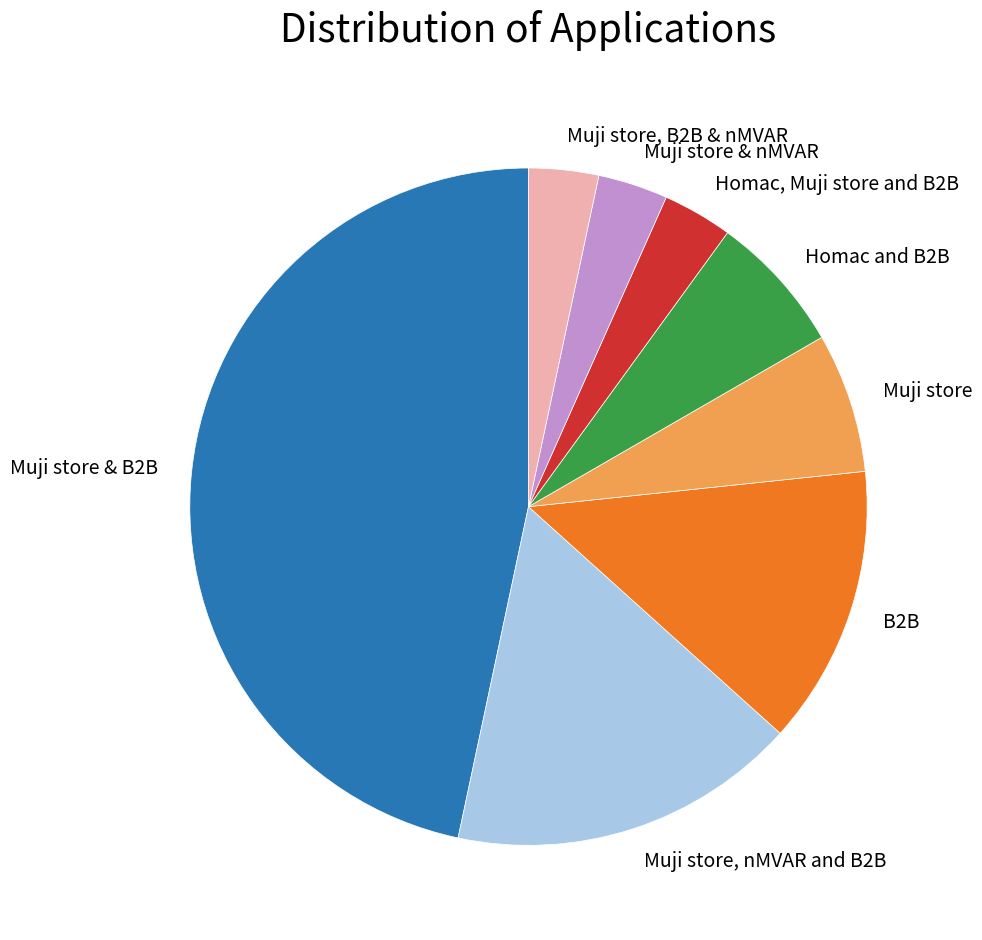

Is it true that Homac and B2B is 14% of the pie?

False